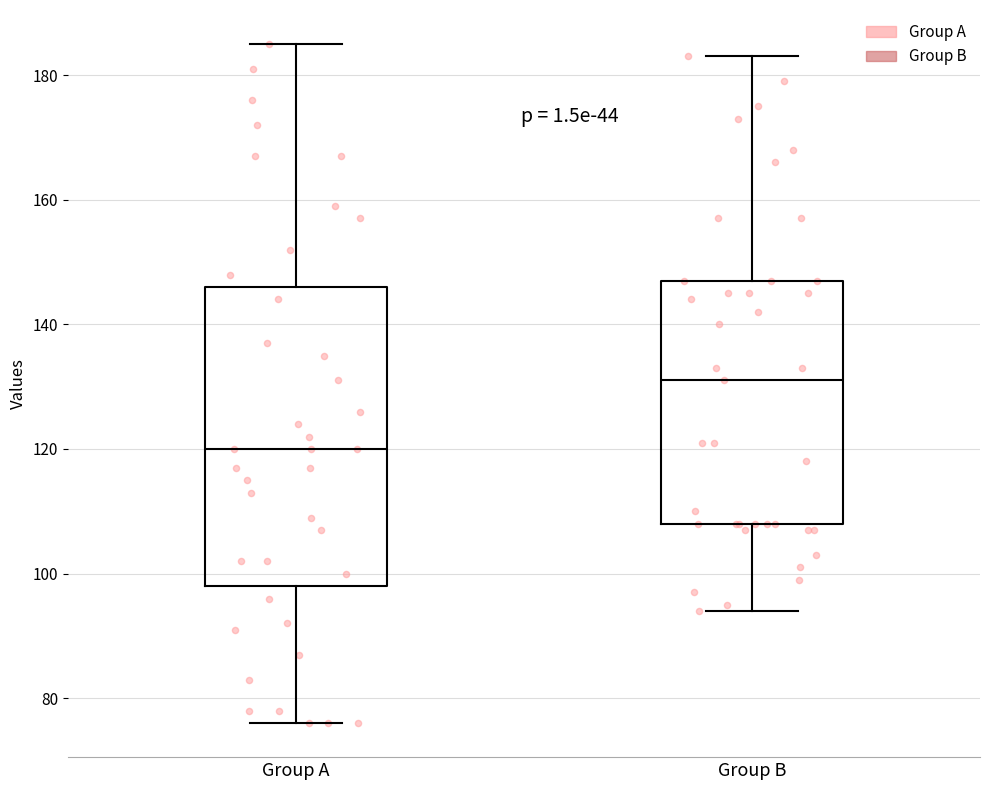

Reading left to right, transcribe this box plot: for each box, give where its median line is, the range the box spans, and where its two whiskers end, as read against the y-axis. The values are not printed on the chart, so give them approximately, as read against the axis.

Group A: median 120, box 98 to 146, whiskers 76 to 186
Group B: median 132, box 108 to 148, whiskers 94 to 184